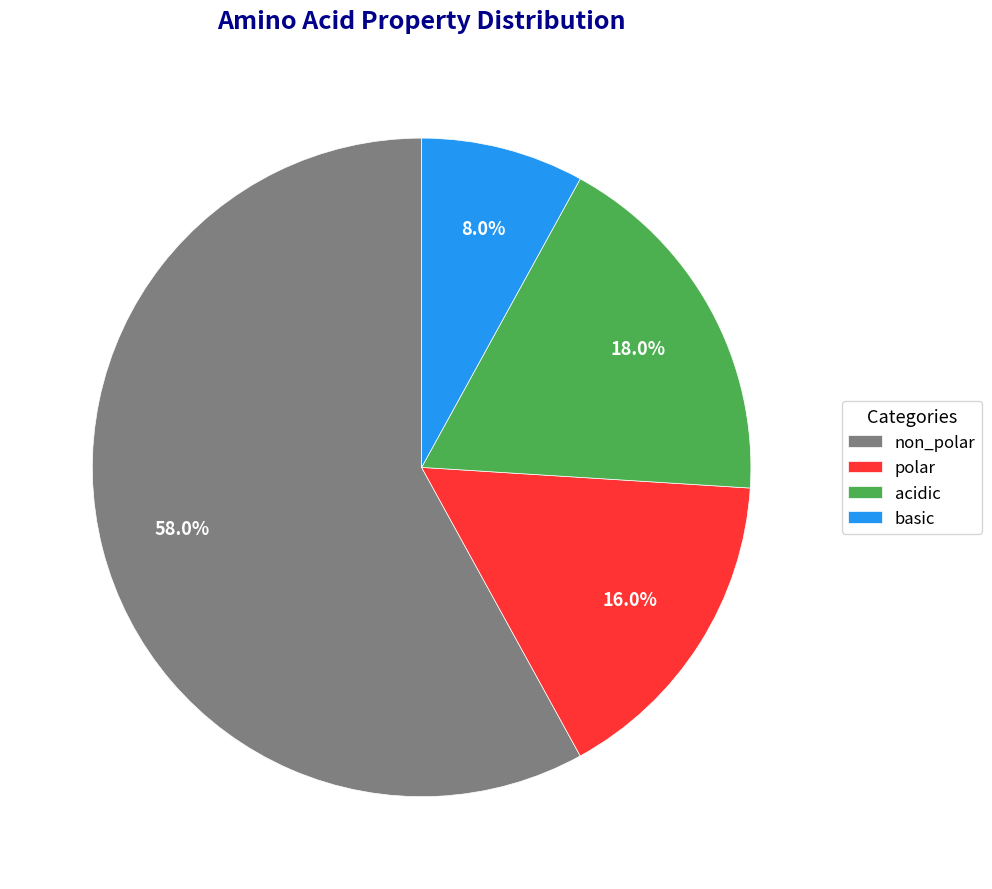

Count the number of slices in the pie.

4